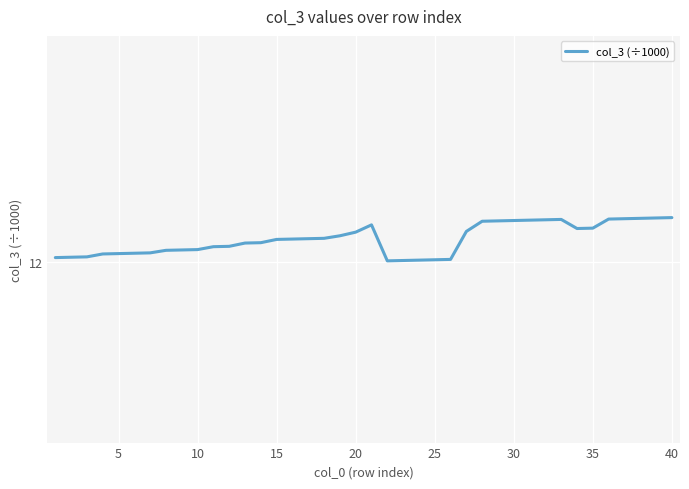

Does the chart display data point markers on the line(s)?

No